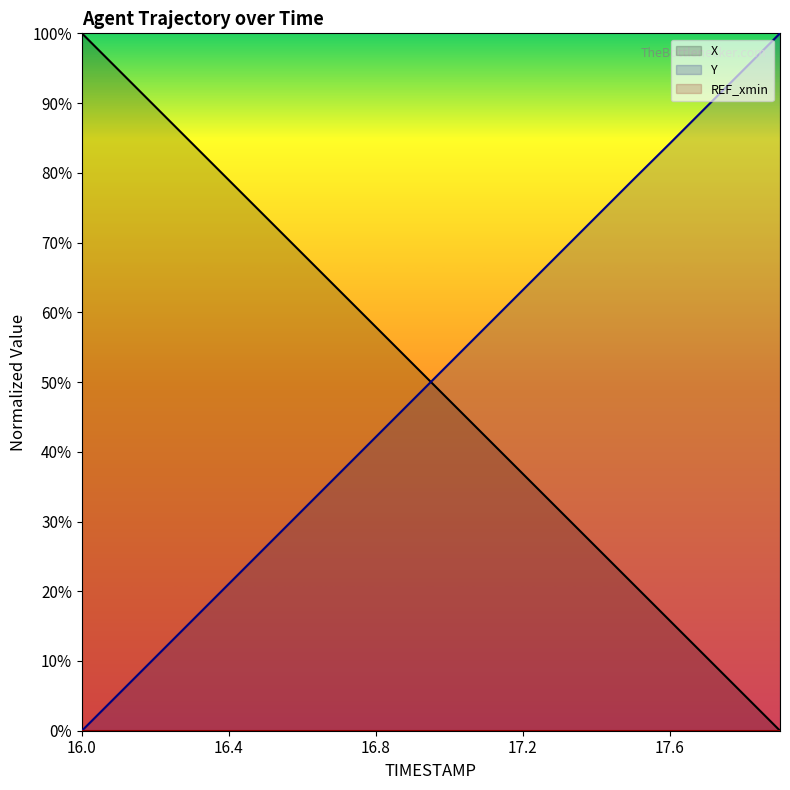

What is the total value across all series at 16.4?

100.0